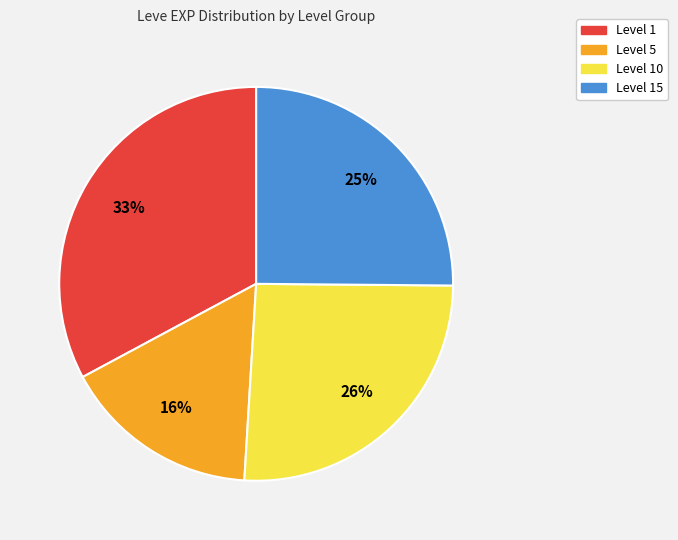

Which slice is the smallest?

Level 5